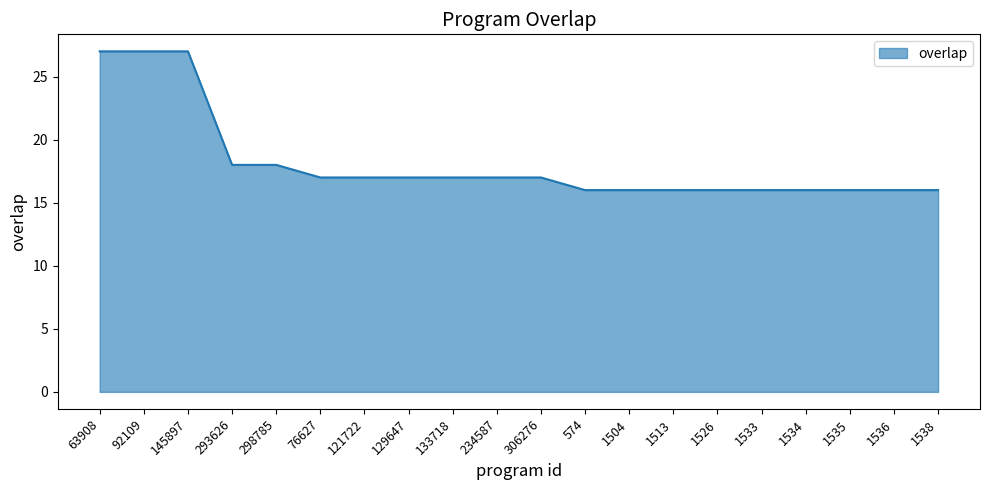

How many lines are shown in the chart?

1